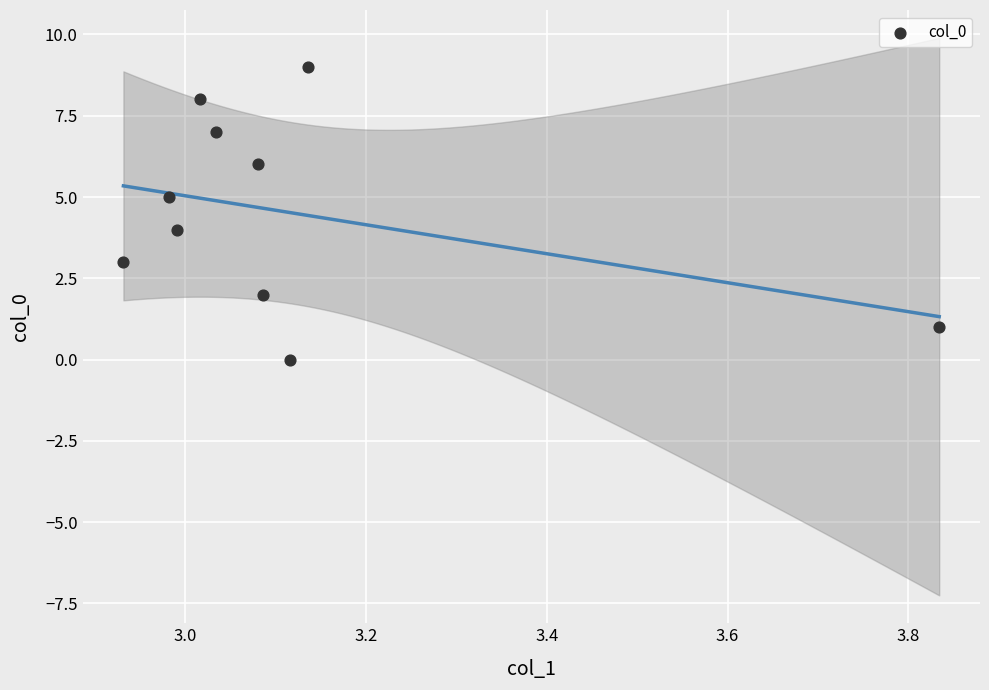

What is the range of Y values (max minus min)?

9